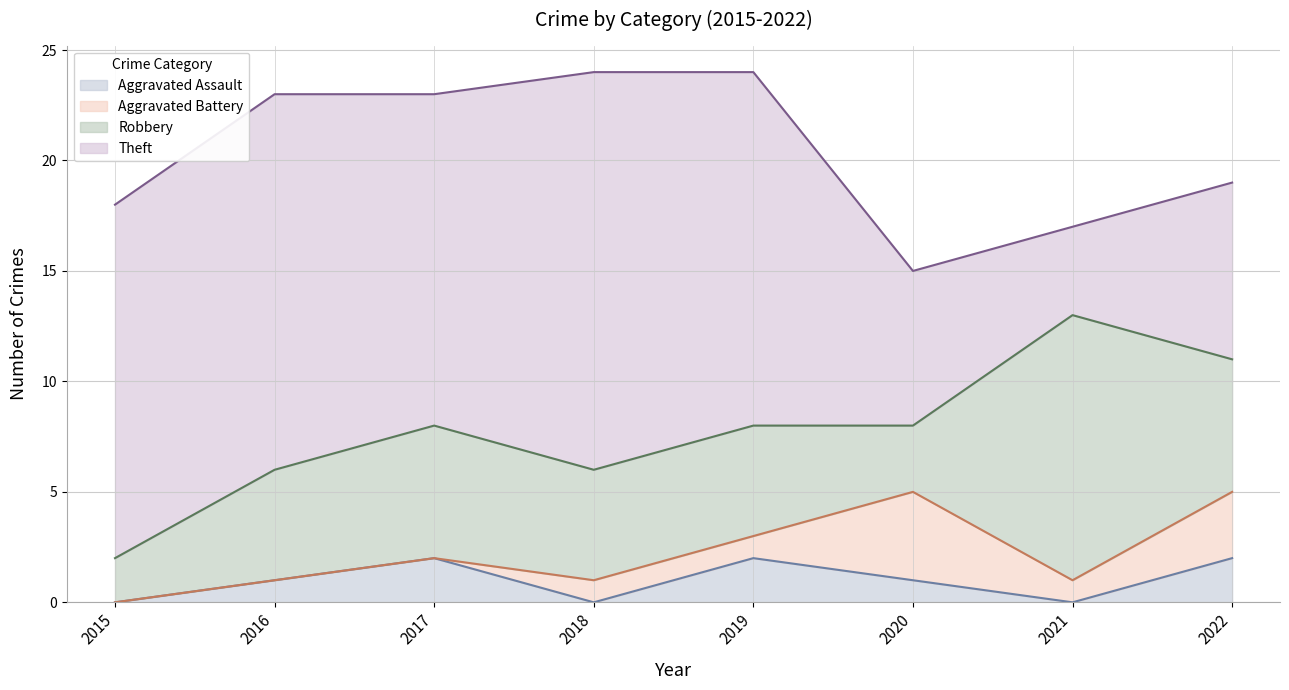

What are all the series names shown in the legend?

Aggravated Assault, Aggravated Battery, Robbery, Theft